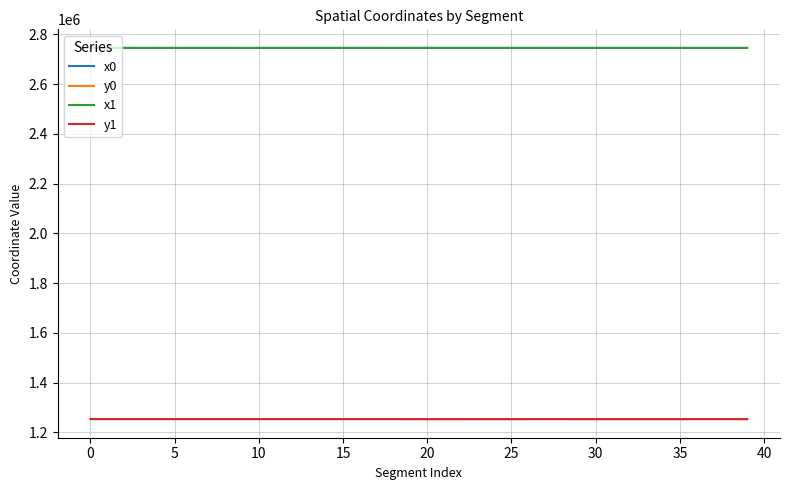

What is the smallest value displayed?

1253587.0